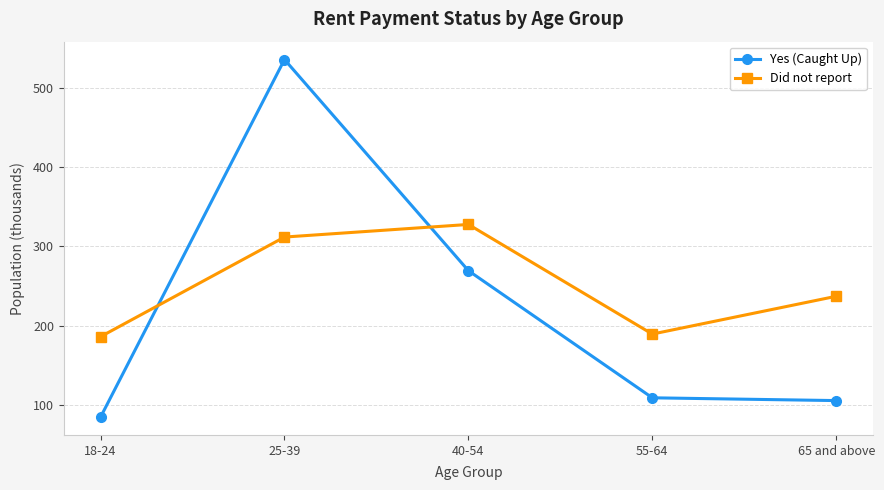

After their last crossing, which series has the higher values: Yes (Caught Up) or Did not report?

Did not report